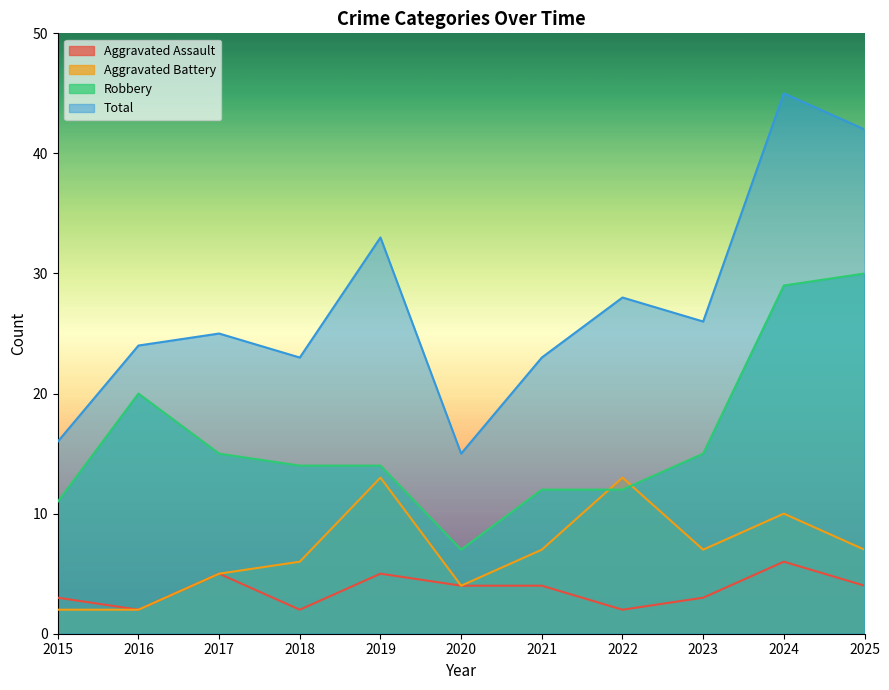

How many lines are shown in the chart?

4